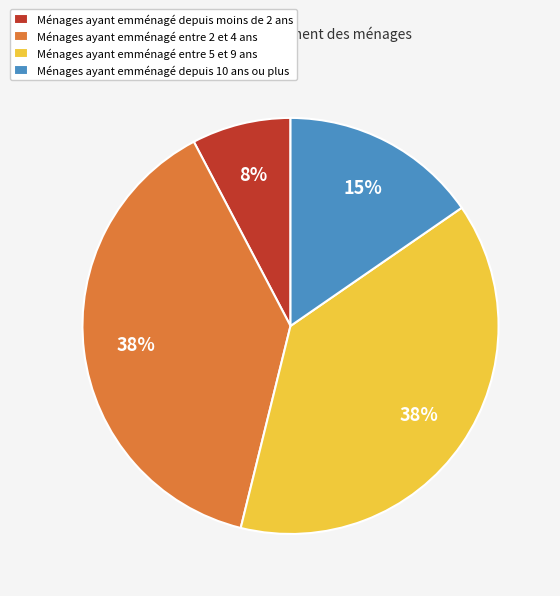

To the nearest percent, what is the combined percentage of Ménages ayant emménagé entre 5 et 9 ans and Ménages ayant emménagé depuis moins de 2 ans?

46%